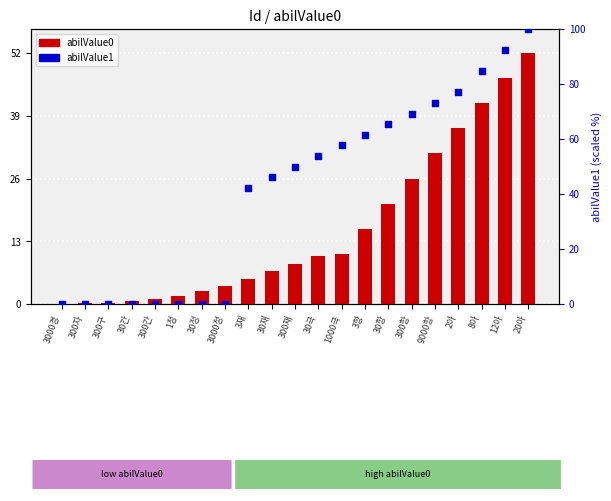

Which series has the largest Y range (max minus min)?

abilValue1